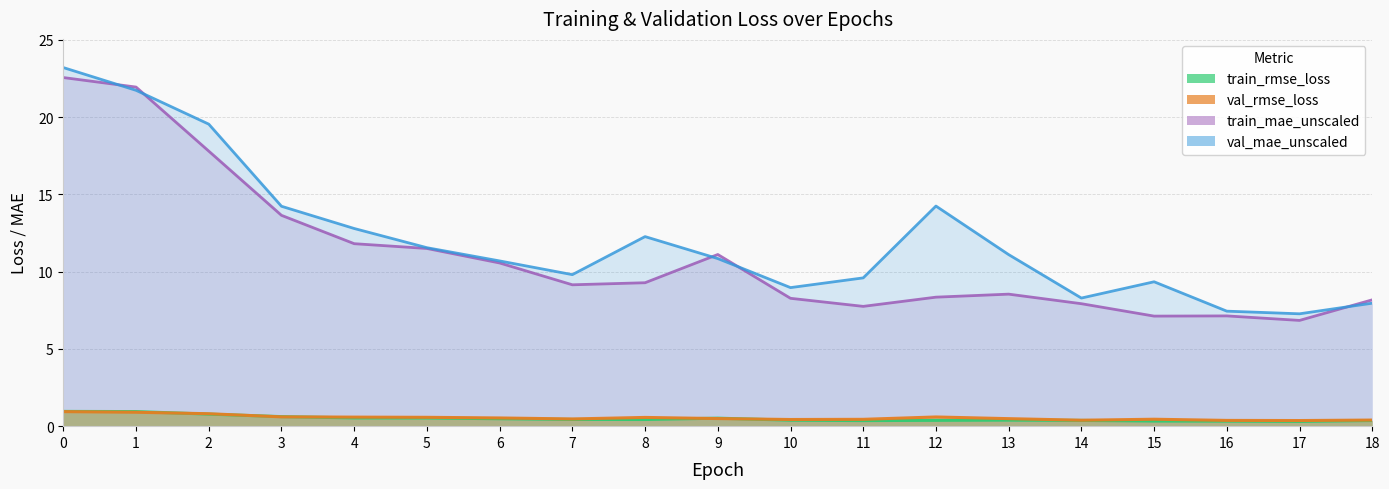

At which category does train_mae_unscaled reach its first local valley?

7